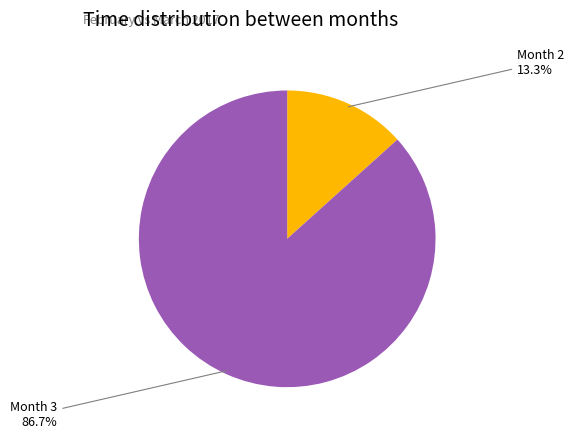

Does any single category account for the majority?

Yes